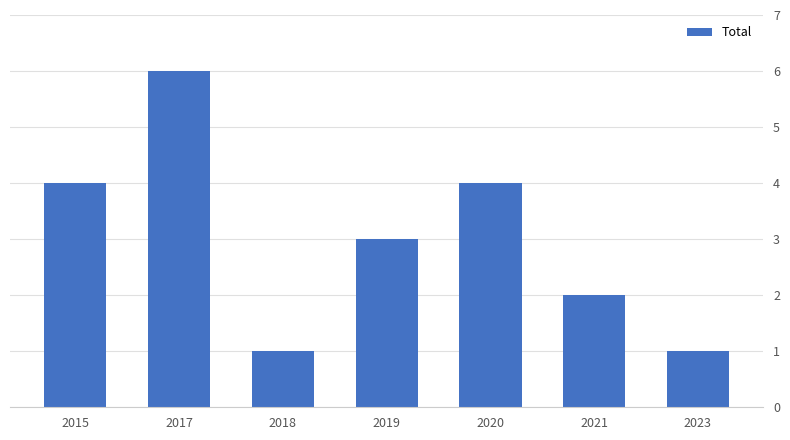

What is the greatest value displayed?

6